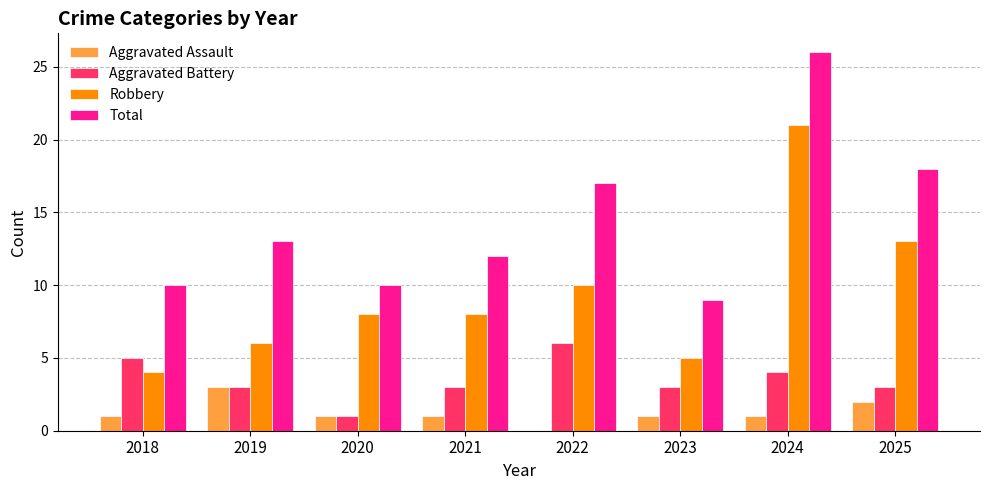

Which series changed the most between 2022 and 2024?

Robbery